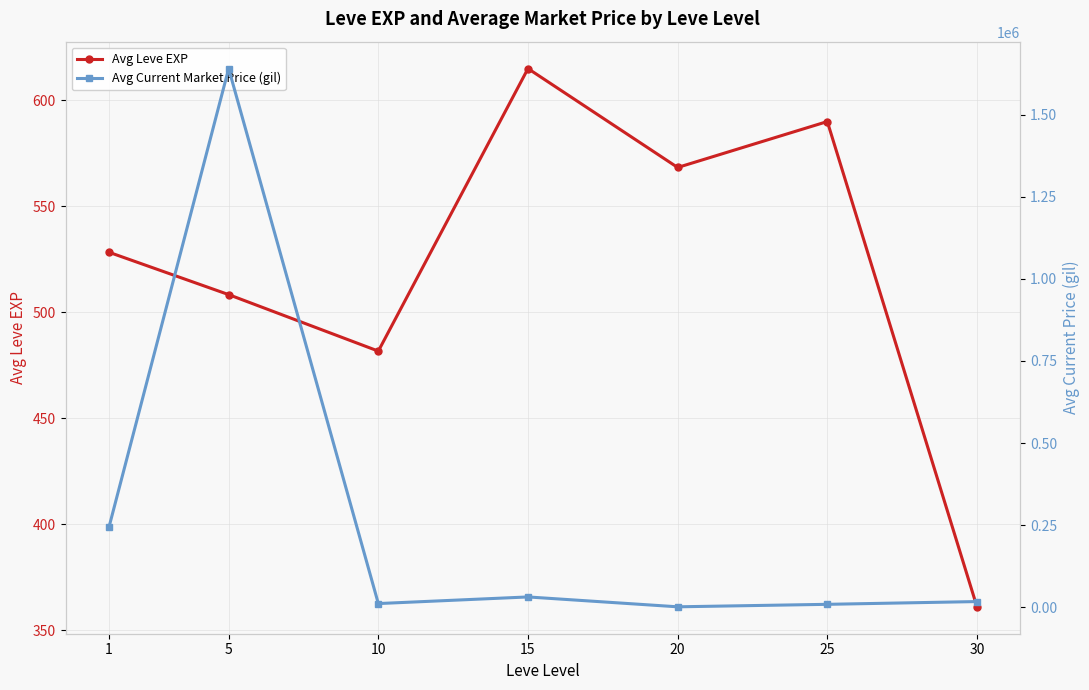

True or false: Avg Leve EXP and Avg Current Market Price (gil) intersect in this chart.

False